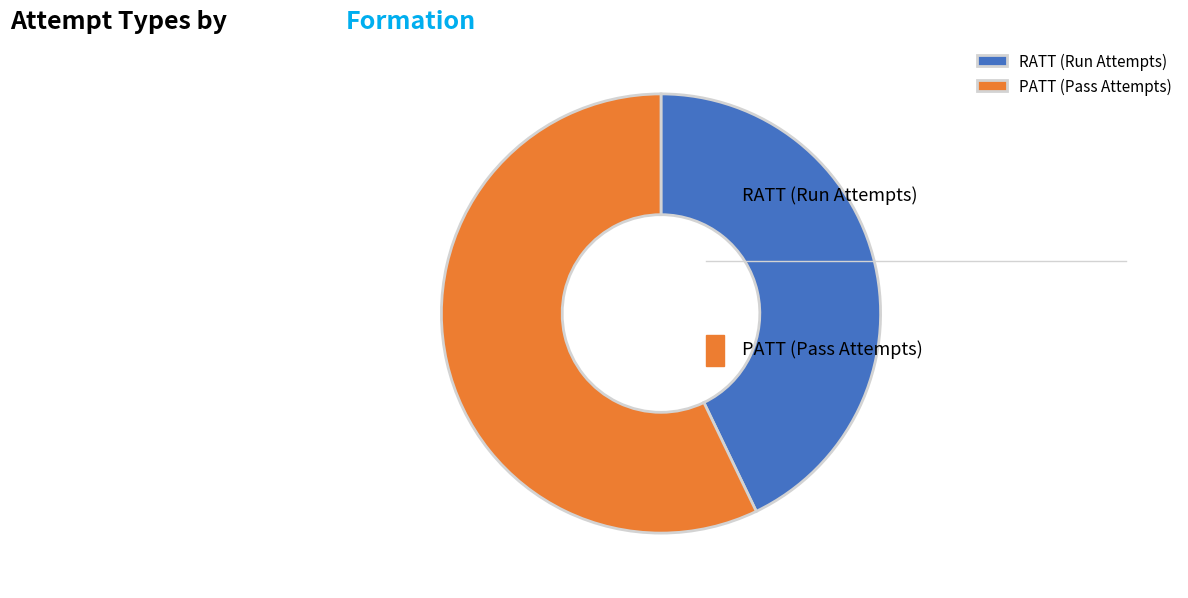

Do PATT (Pass Attempts) and RATT (Run Attempts) together represent more than half of the pie?

Yes